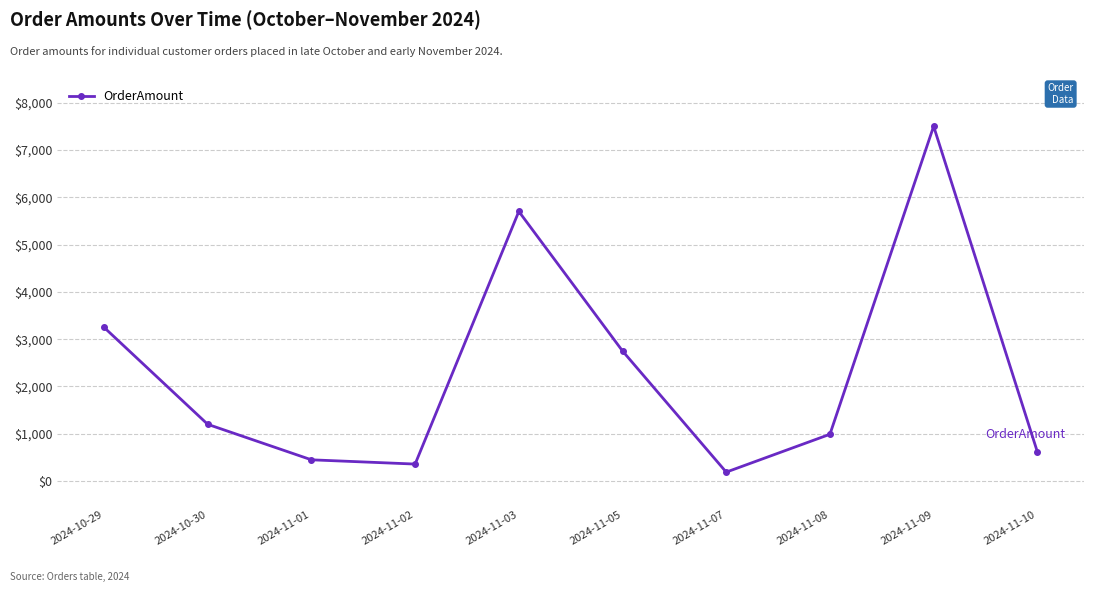

What is the average value?

2301.0